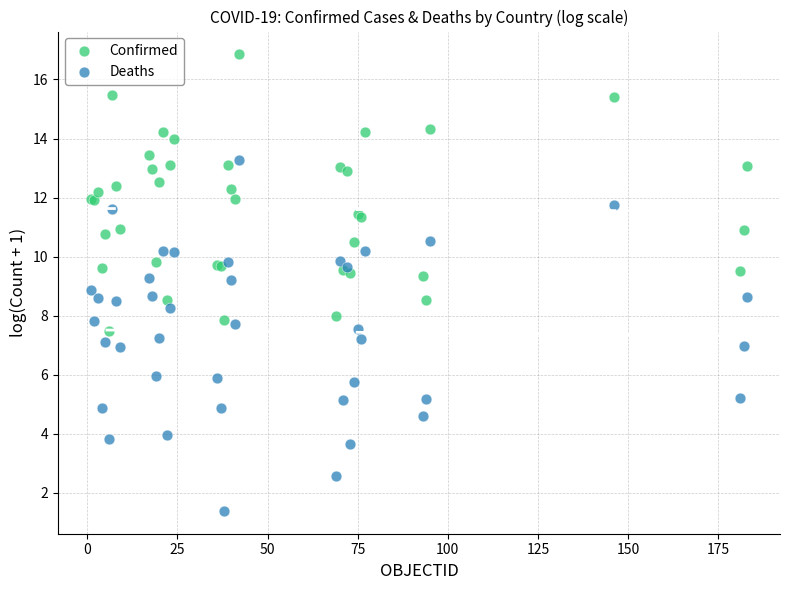

Which series reaches the maximum Y coordinate?

Confirmed